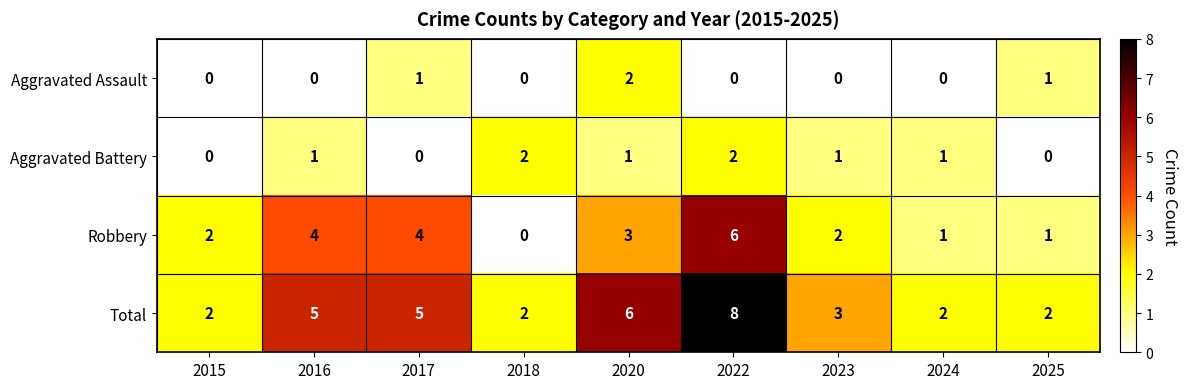

What is the difference between the second highest and minimum values in the Total series?

4